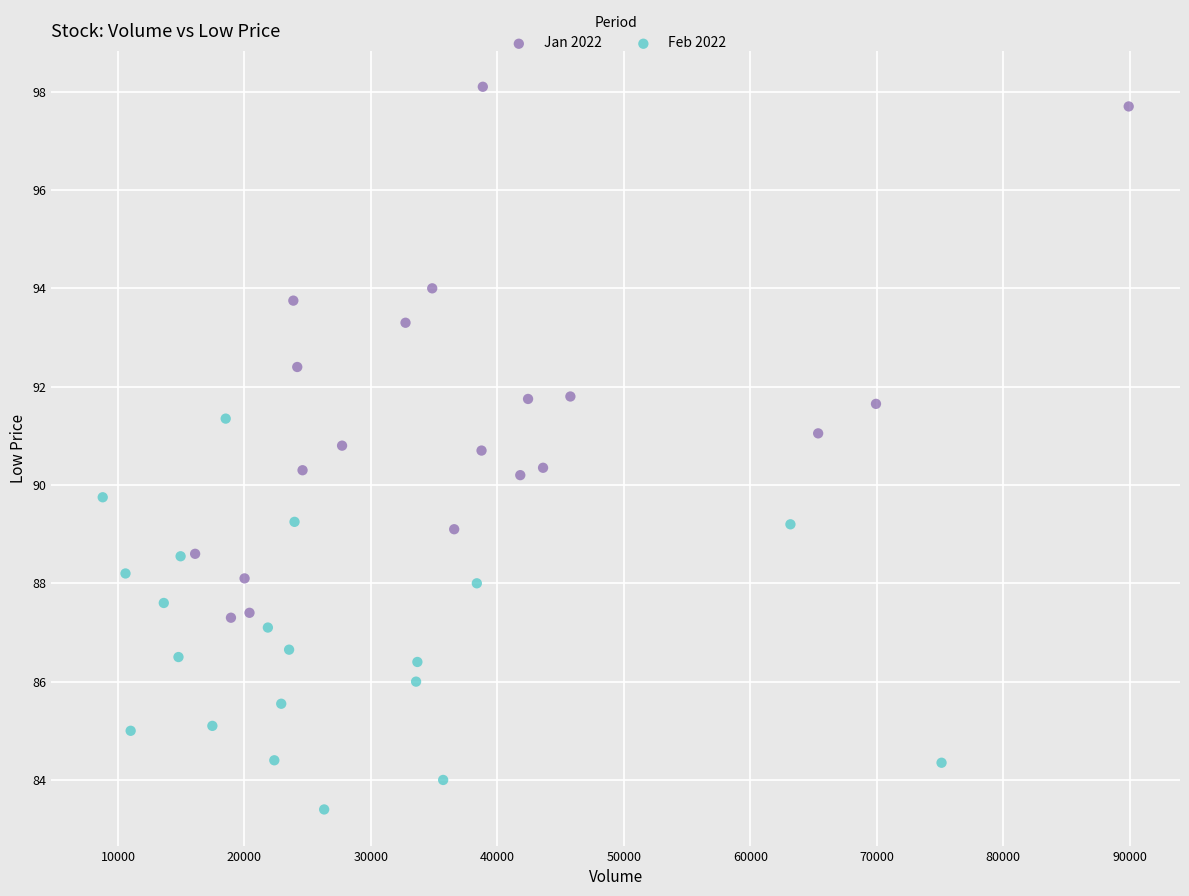

Which series reaches the minimum Y coordinate?

Feb 2022